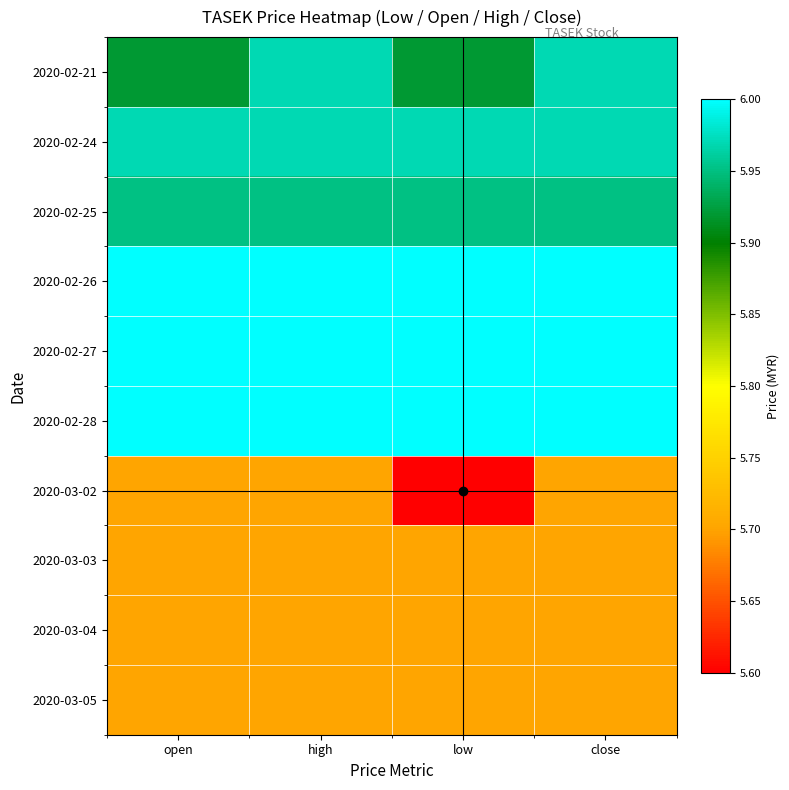

How many distinct data groups are displayed?

10